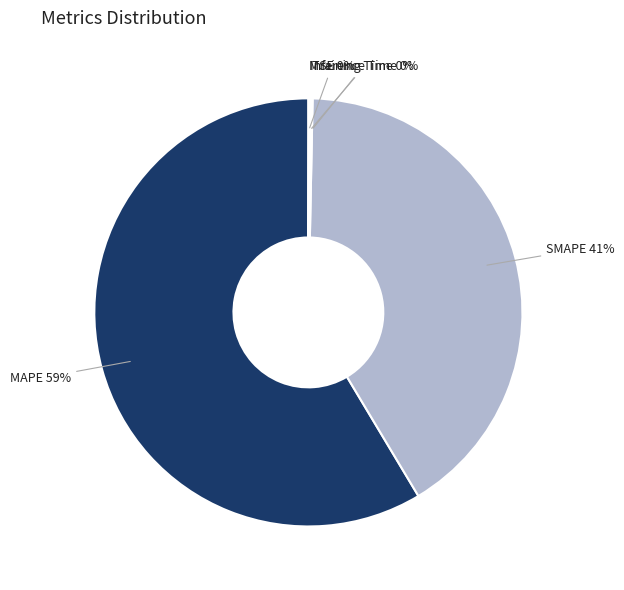

What is the largest slice in the pie chart?

MAPE